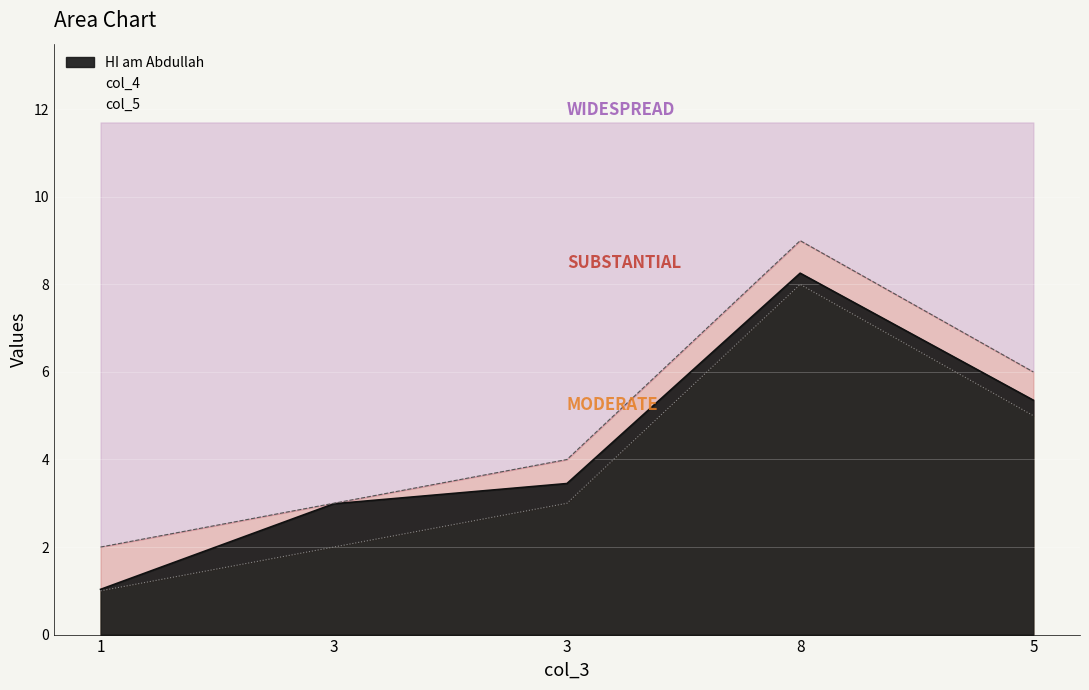

Rank the series by their average value, from lowest to highest.

col_5, HI am Abdullah, col_4